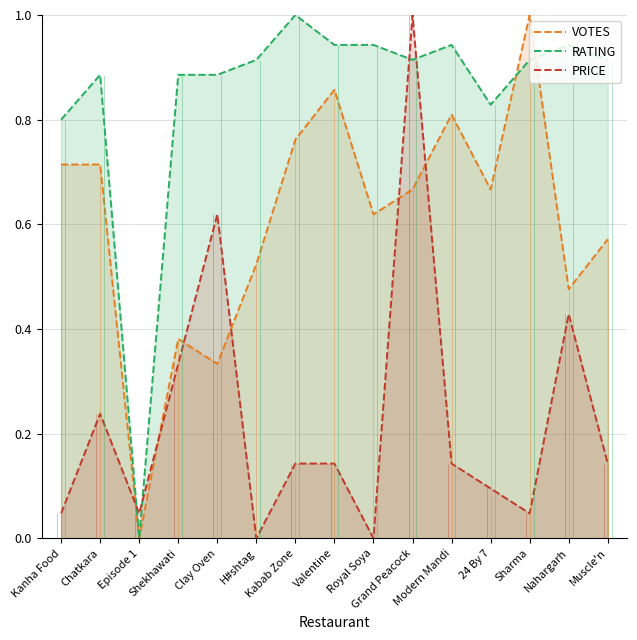

Between which two adjacent categories do RATING and PRICE first intersect?

Chatkara and Episode 1